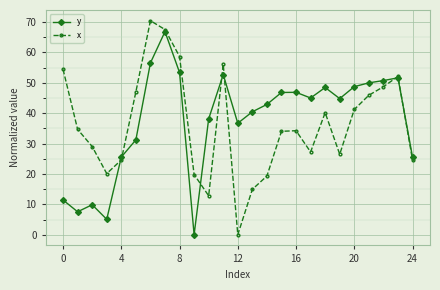

Does the chart have visible grid lines?

Yes